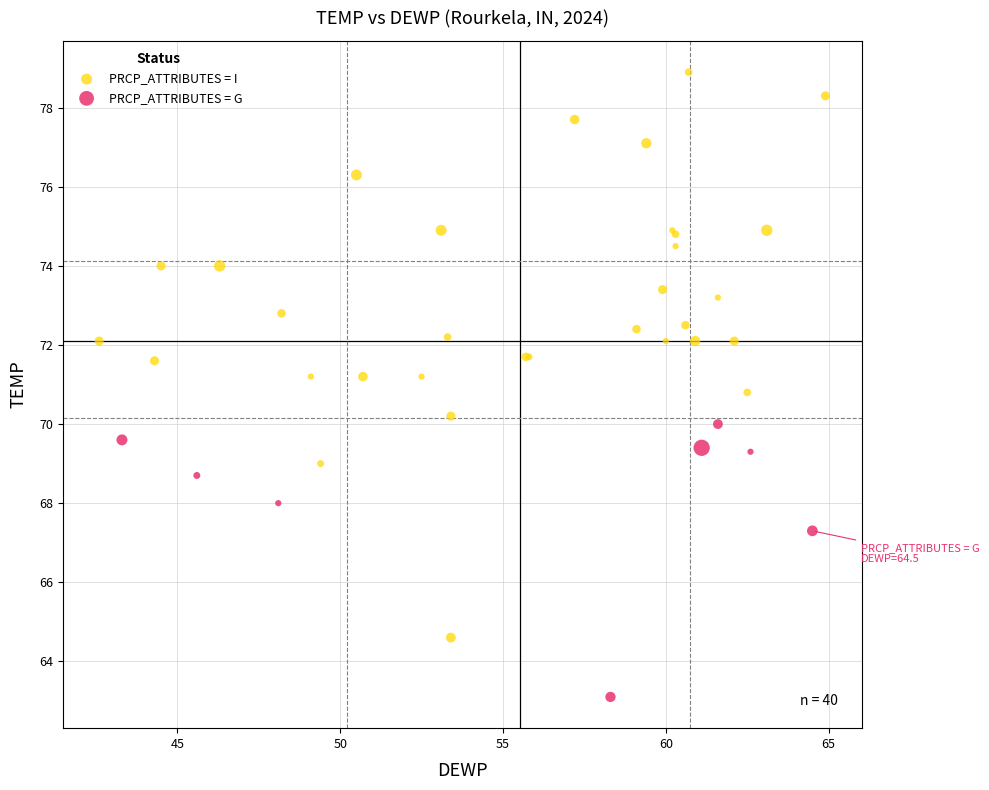

Which series has the largest Y range (max minus min)?

PRCP_ATTRIBUTES = I